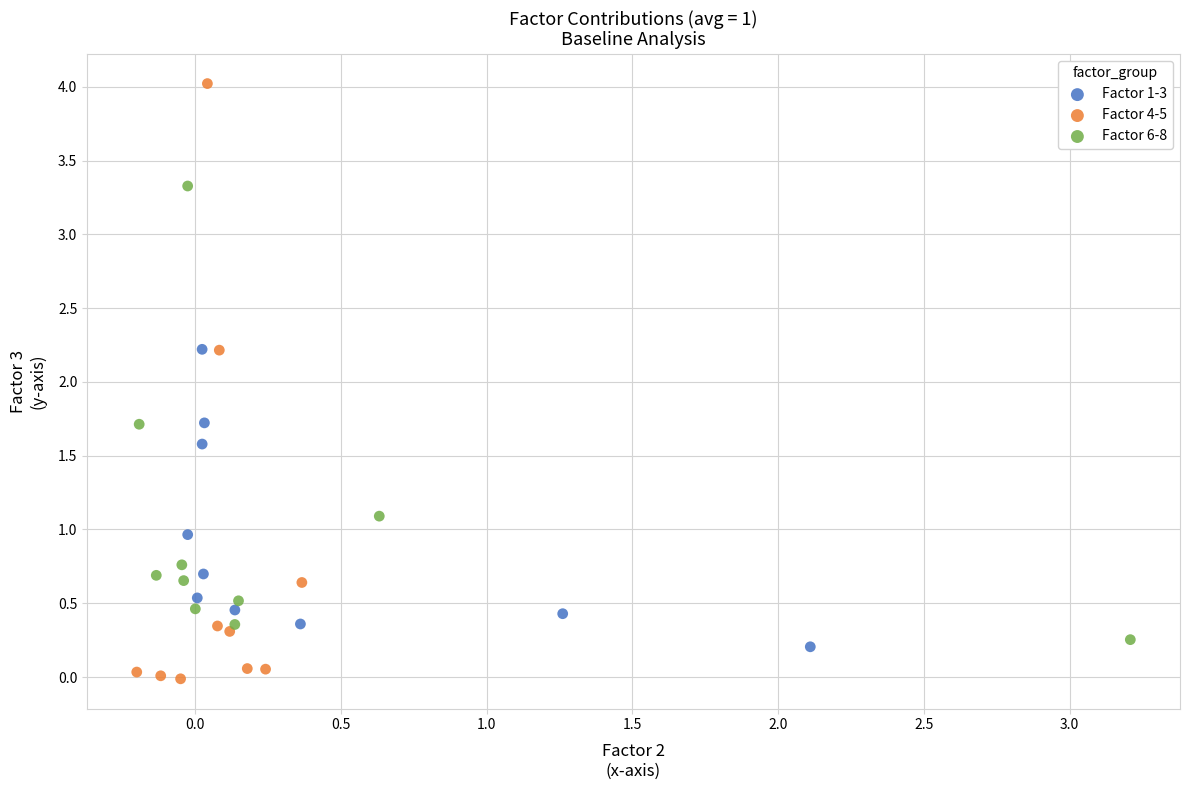

Which series has the largest Y range (max minus min)?

Factor 4-5